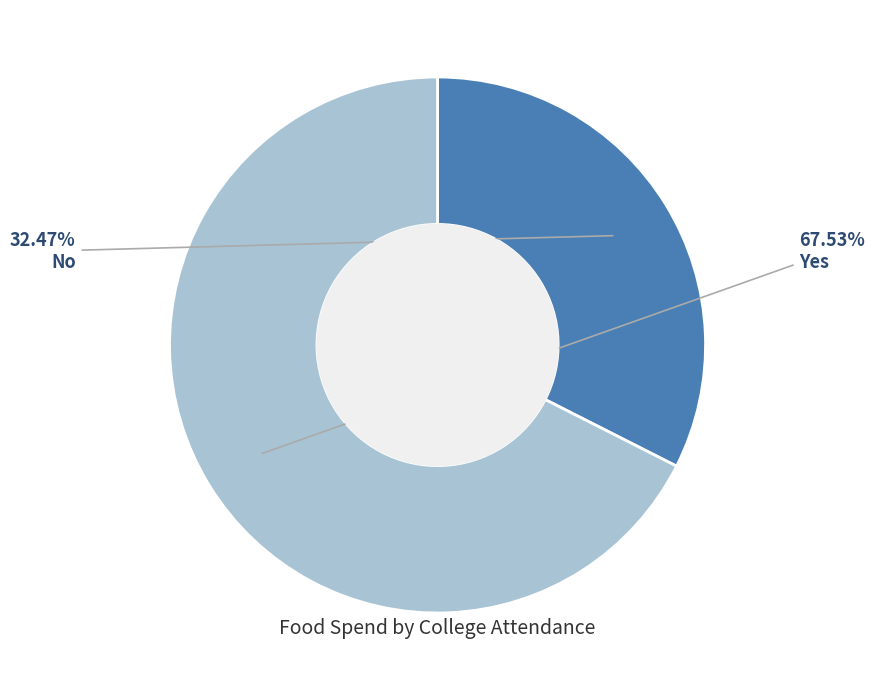

Which slice is the smallest?

No